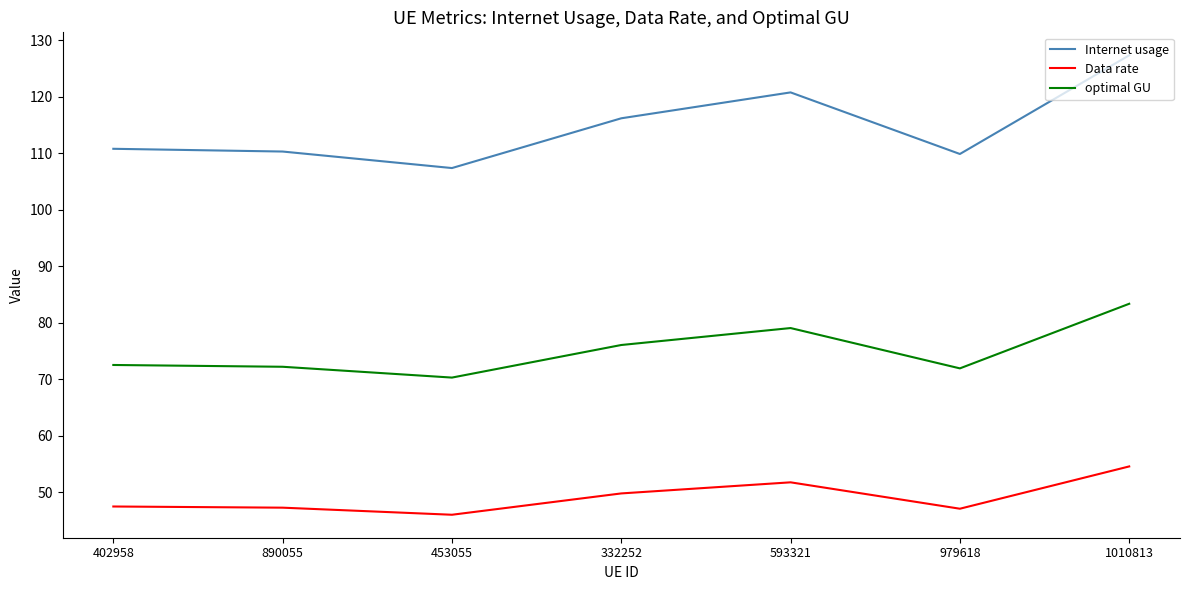

True or false: Data rate and optimal GU intersect in this chart.

False